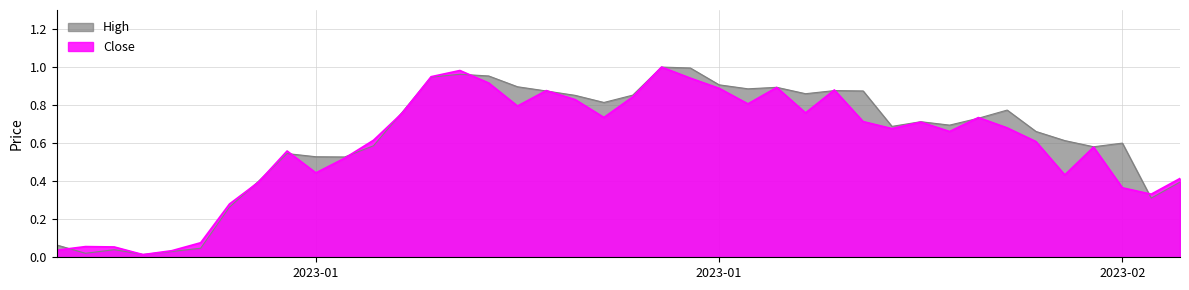

How many lines are shown in the chart?

2